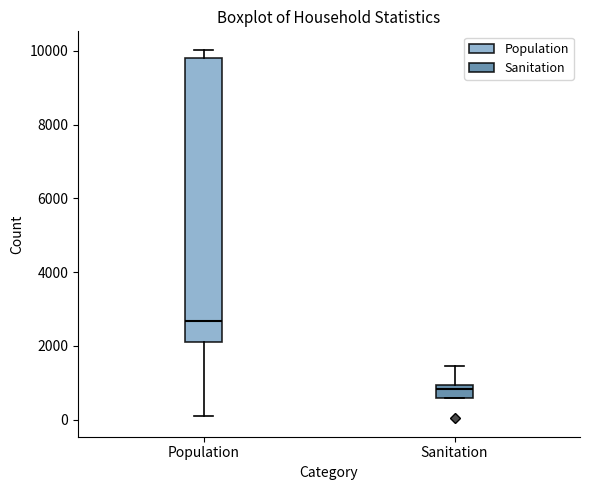

Which box has the lowest median line?

Sanitation